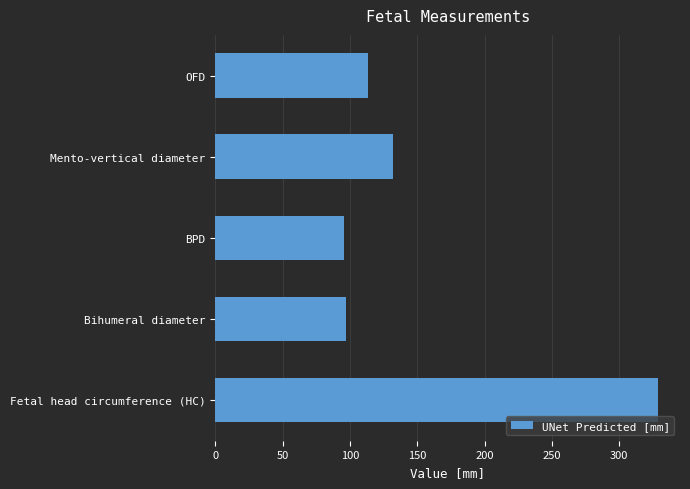

The value at OFD is 113.6. True or false?

True